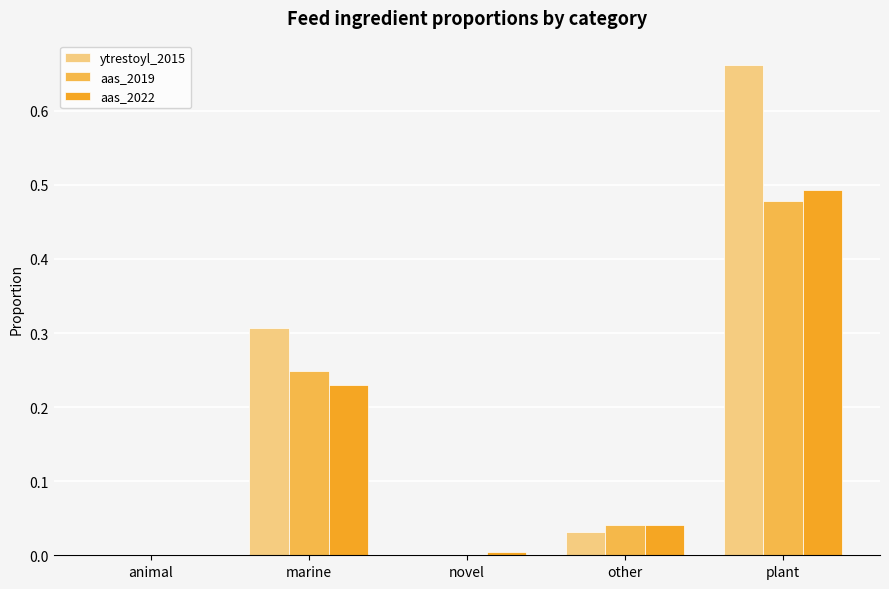

Which series has the largest total across all categories?

ytrestoyl_2015